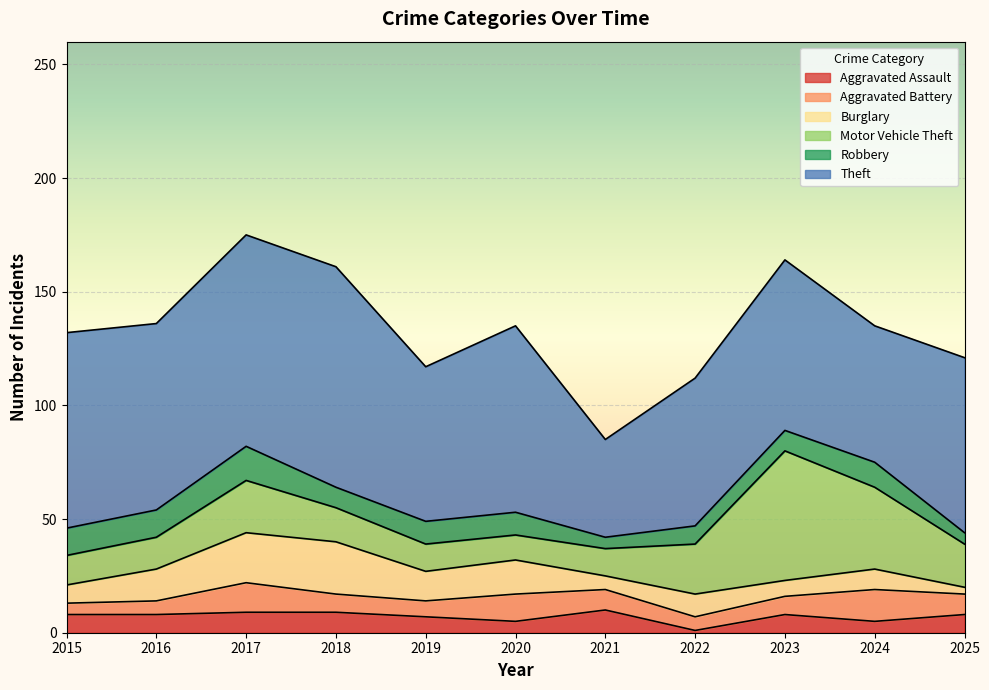

How many data points in Theft are less than 77?

5